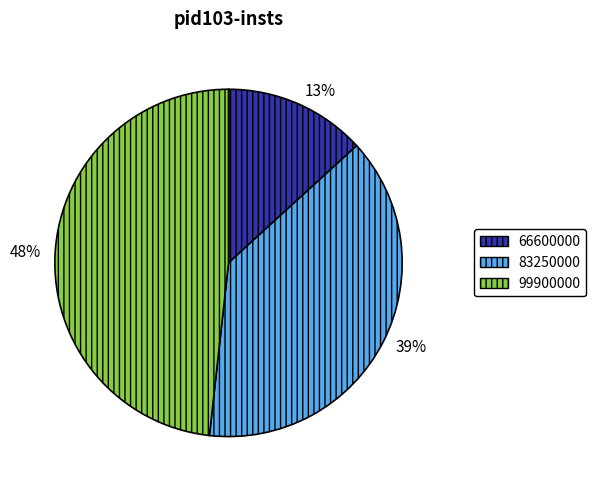

Is the sum of 83250000 and 66600000 greater than half?

Yes